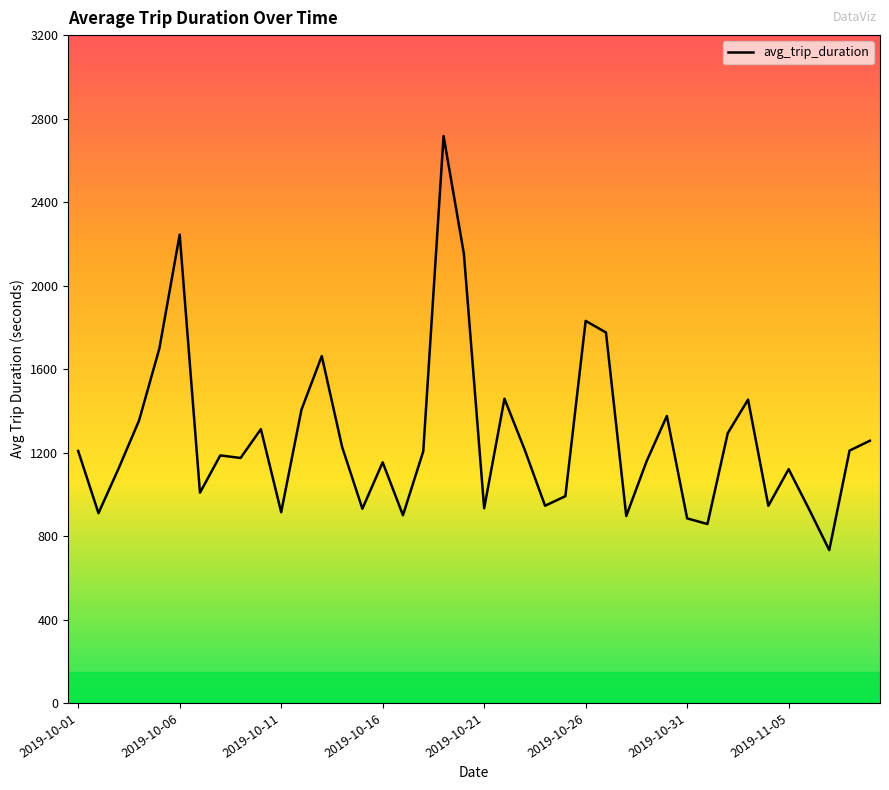

What is the smallest value displayed?

732.6